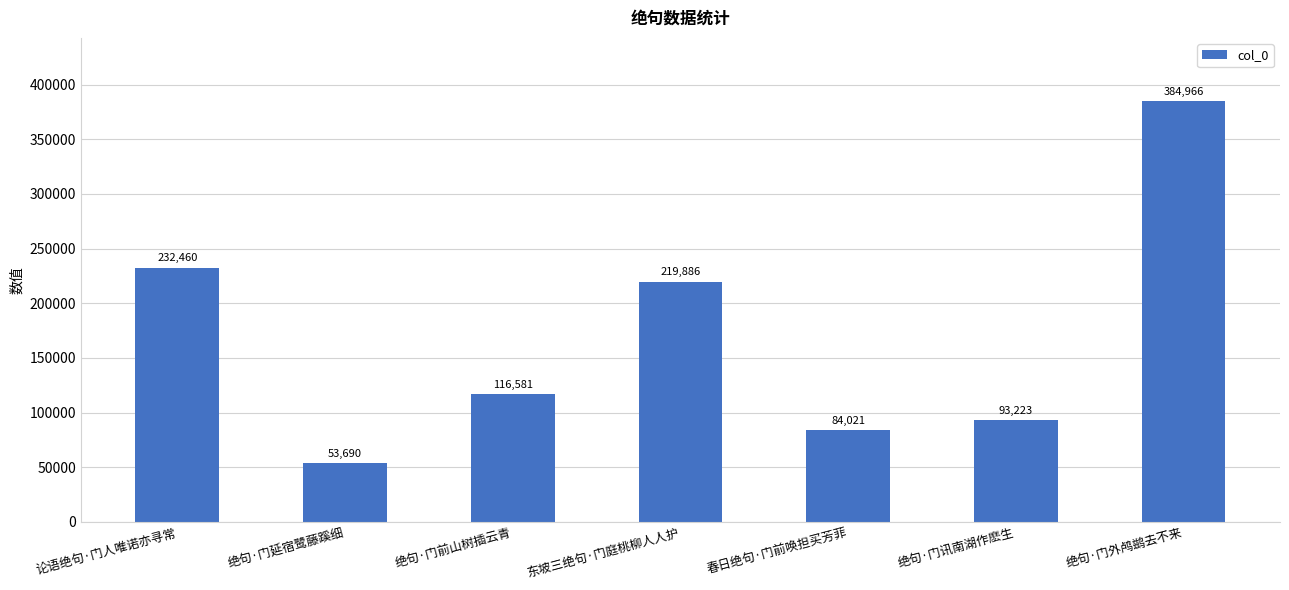

What is the ratio of the value at 论语绝句·门人唯诺亦寻常 to the value at 绝句·门延宿鹭藤蹊细?

4.3